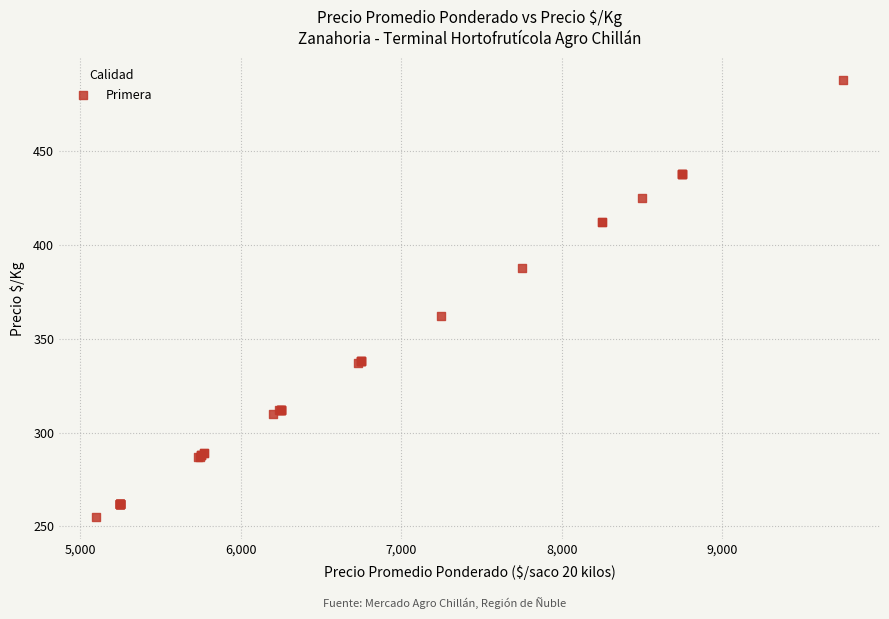

What Y value in the scatter plot is closest to 371?

362